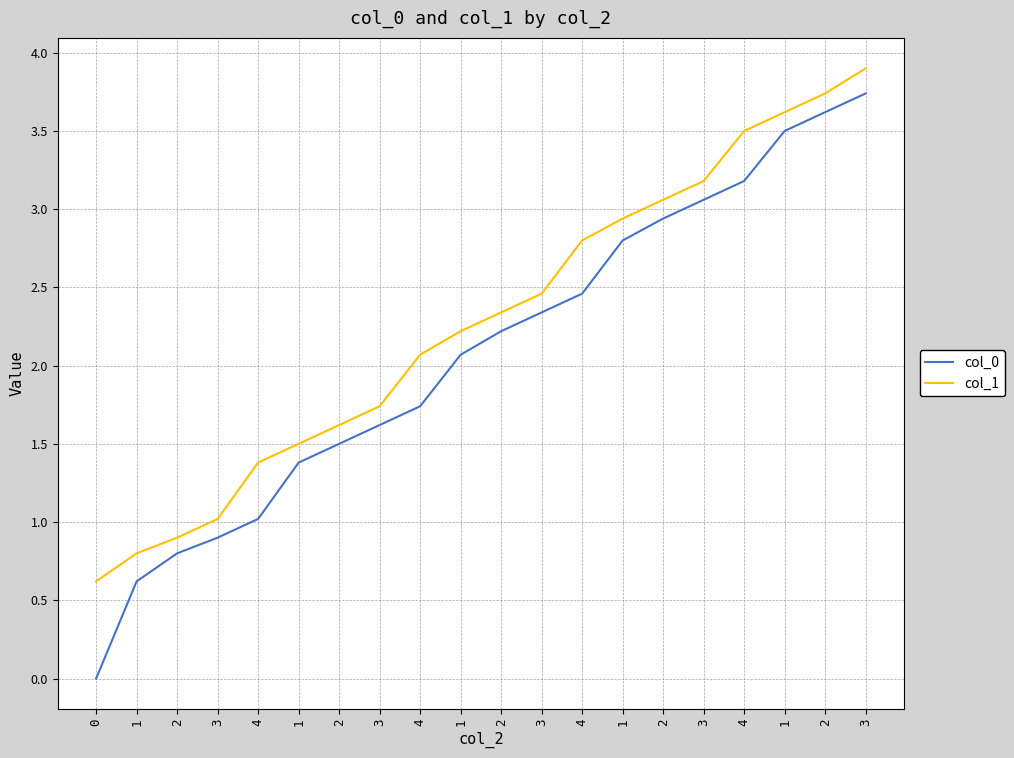

How many lines are shown in the chart?

2